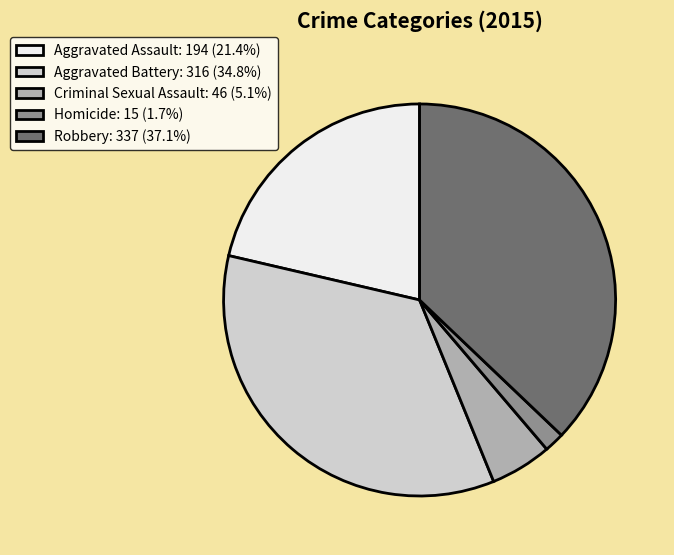

Which category has the biggest portion of the pie?

Robbery